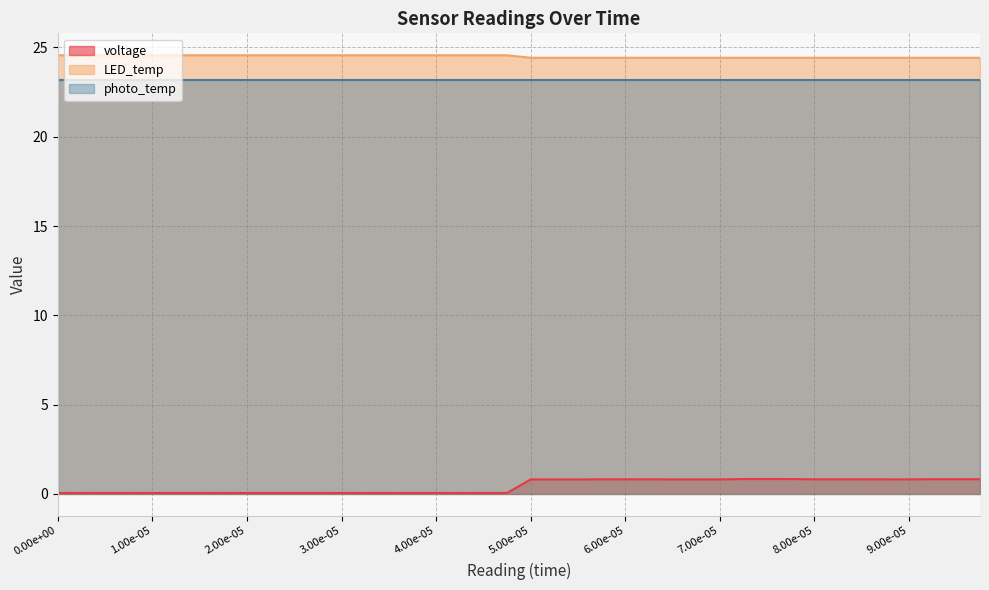

True or false: photo_temp (line) has more than 0 interior local peaks.

False